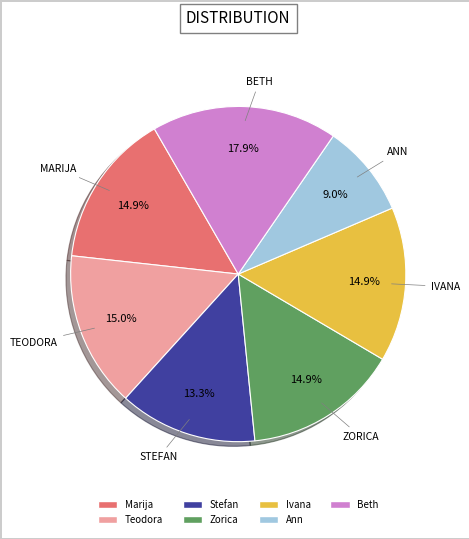

Is Teodora the majority of the pie?

No